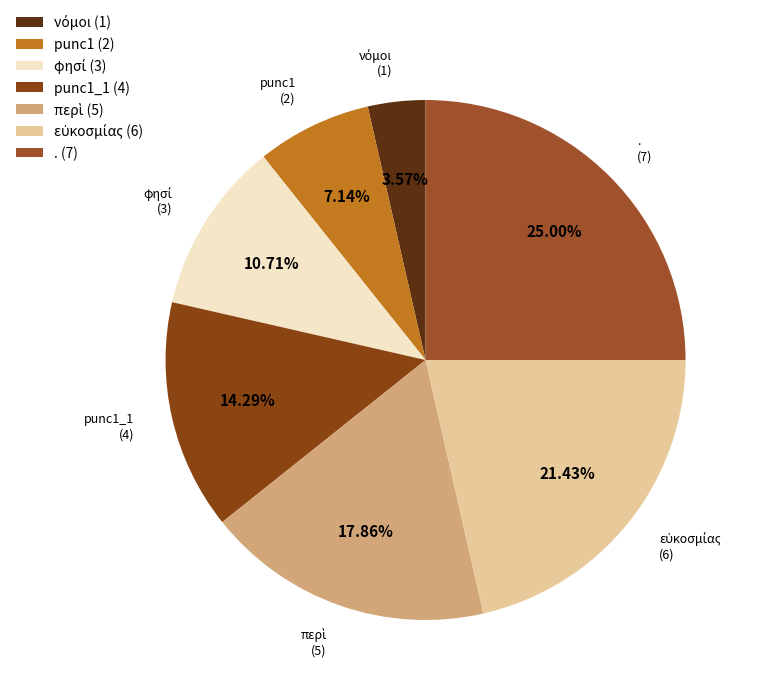

Does any single category account for the majority?

No